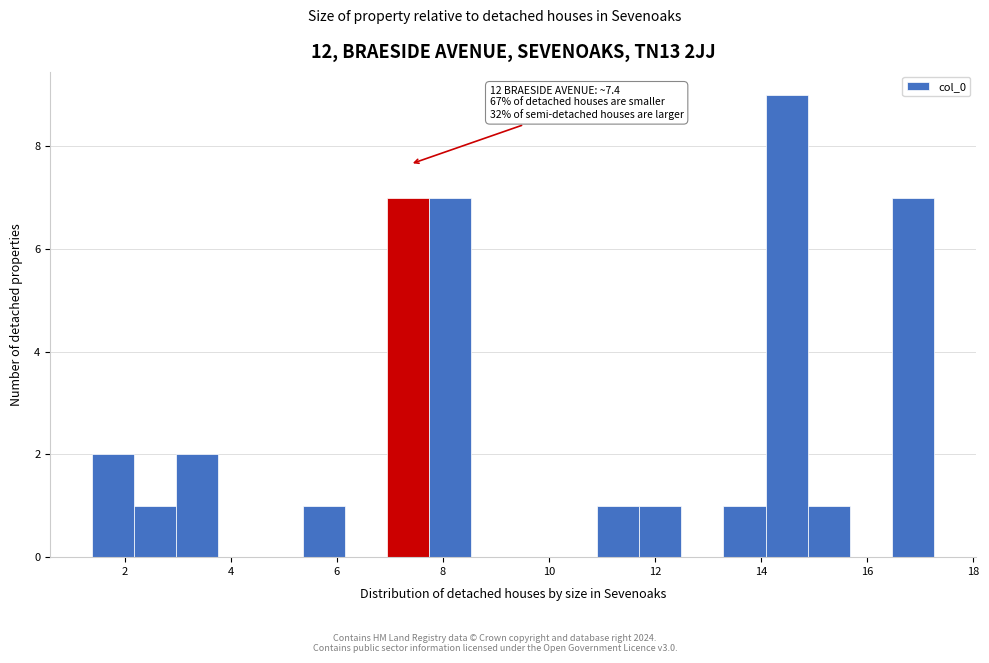

Around what value on the x-axis is the tallest bar? Give the approximate position of its centre, as read against the axis.

14.4